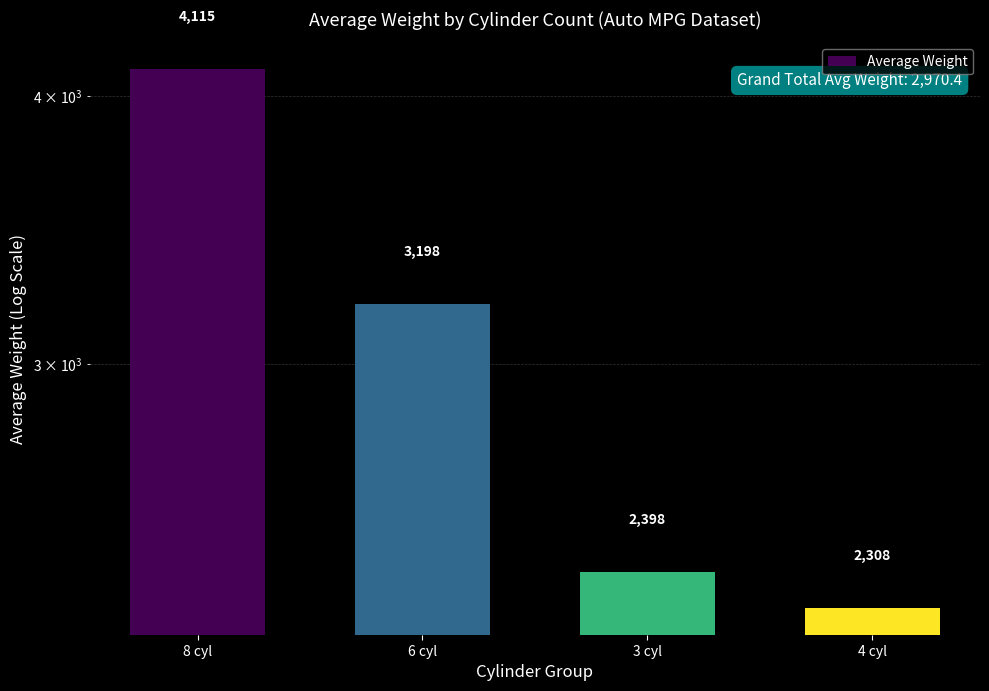

What is the sum of all values?

12019.6